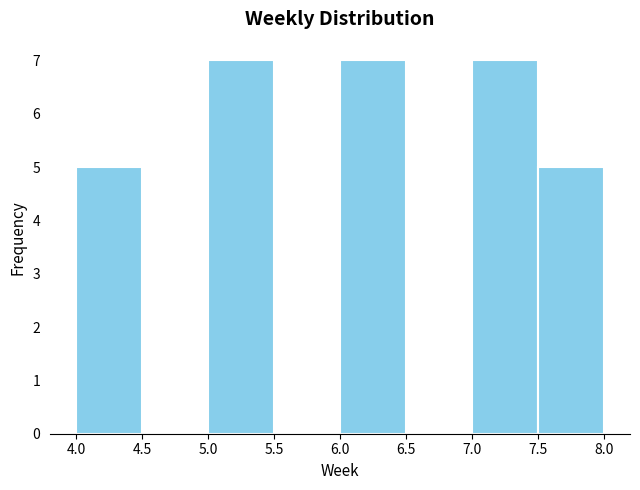

How tall is the bar that spans 4.0 to 4.5 on the x-axis? The values are not printed on the chart, so give them approximately, as read against the axis.

5